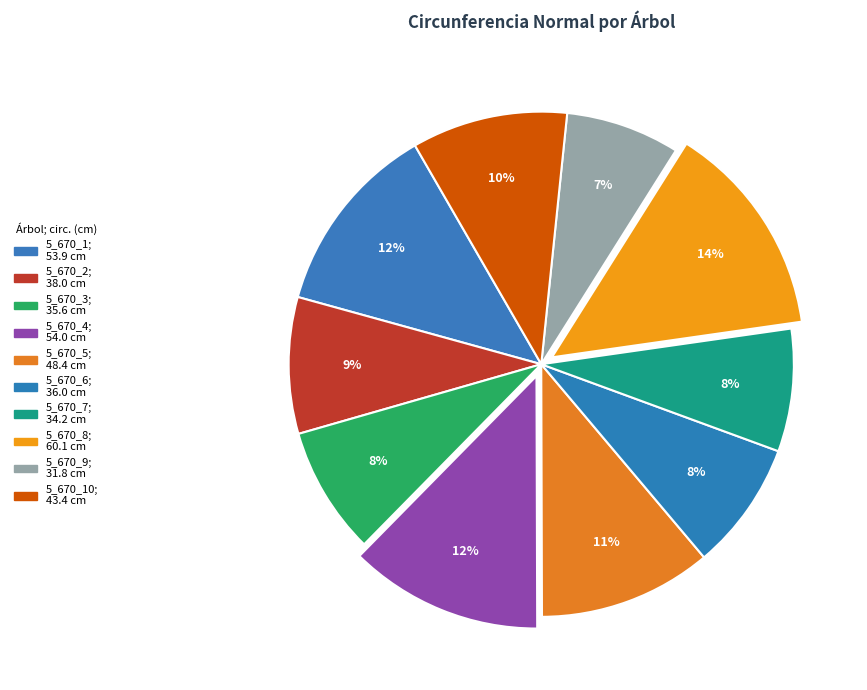

Count the number of slices in the pie.

10